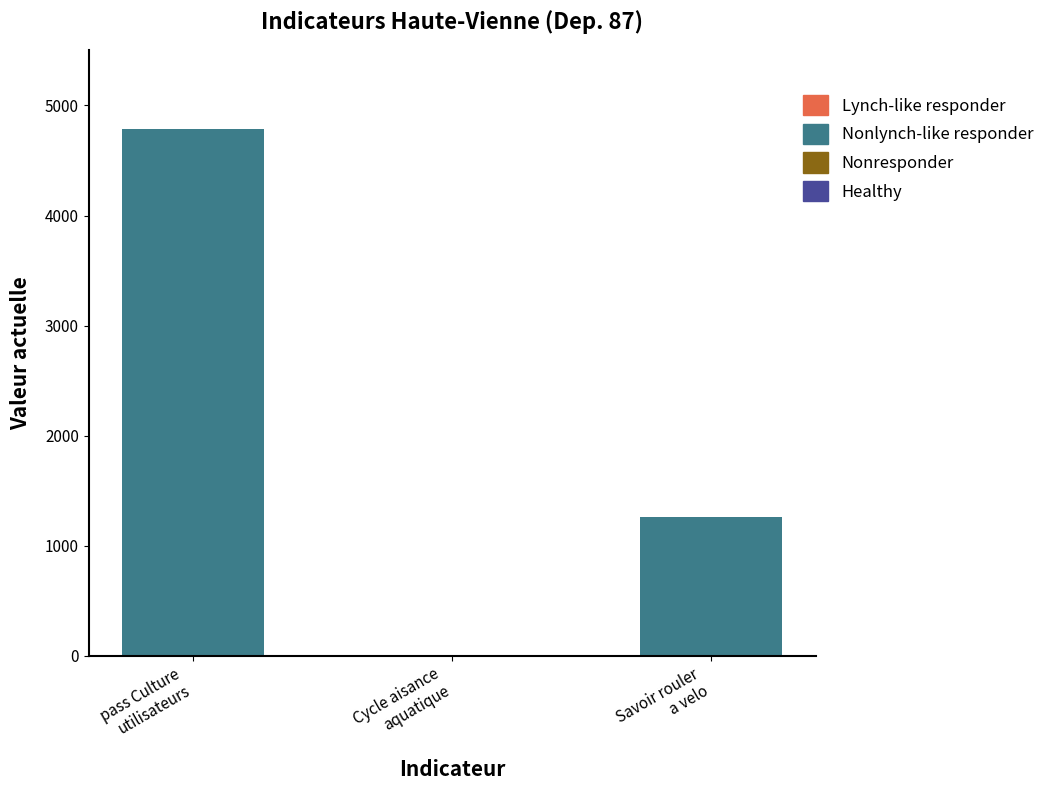

What is the sum of all values?

6048